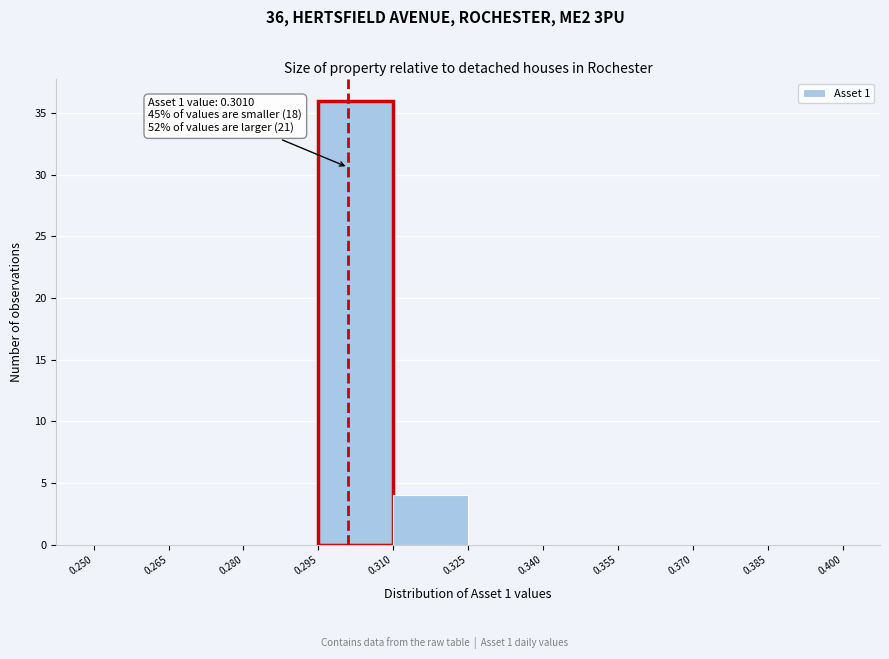

Over which range of the x-axis is the bar tallest?

0.295 to 0.310